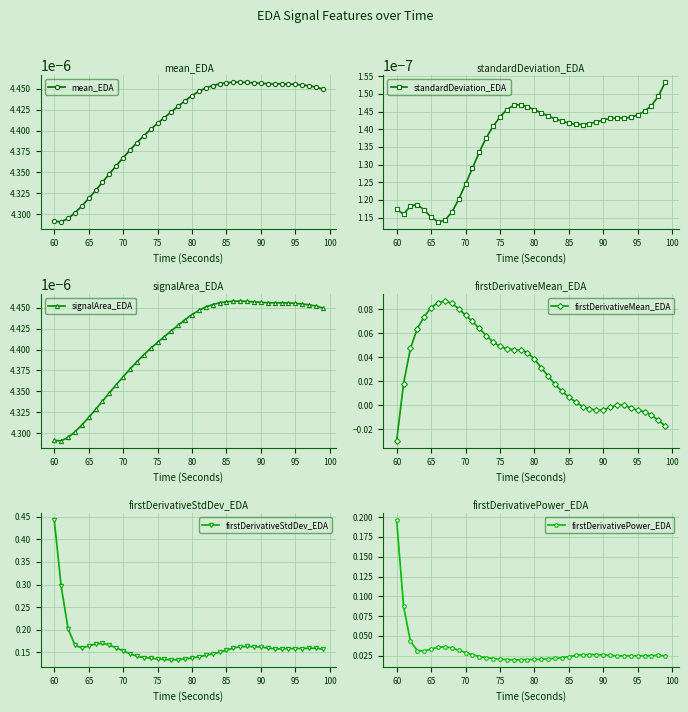

True or false: firstDerivativeMean_EDA and signalArea_EDA cross at least once.

True